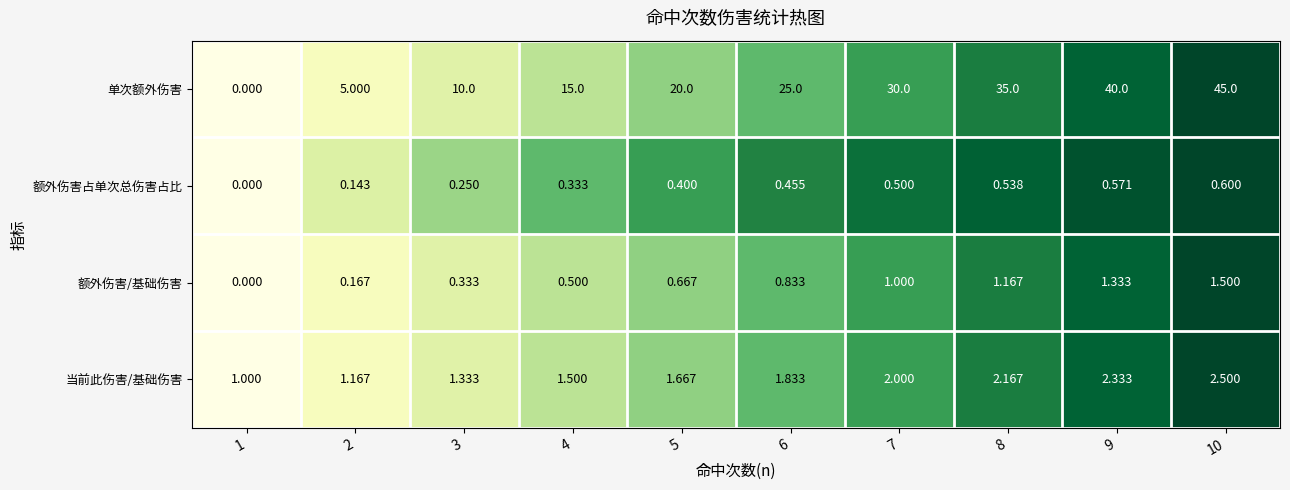

Rank the series at 5 from highest to lowest value.

单次额外伤害, 当前此伤害/基础伤害, 额外伤害/基础伤害, 额外伤害占单次总伤害占比